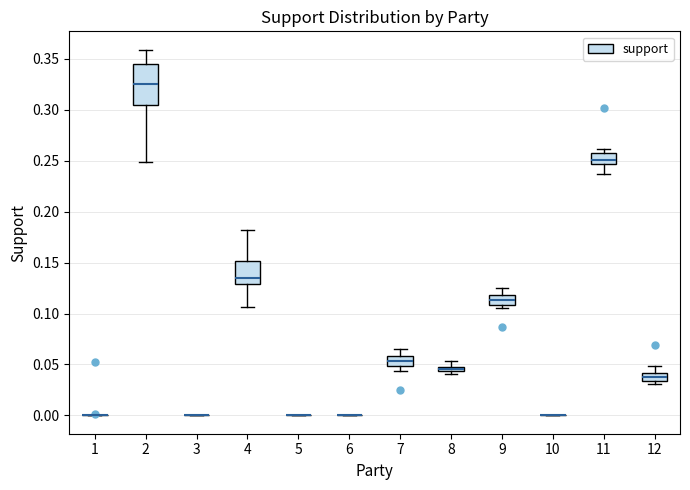

Where does the upper whisker of the box at x = 8 end on the y-axis? The values are not printed on the chart, so give them approximately, as read against the axis.

0.055